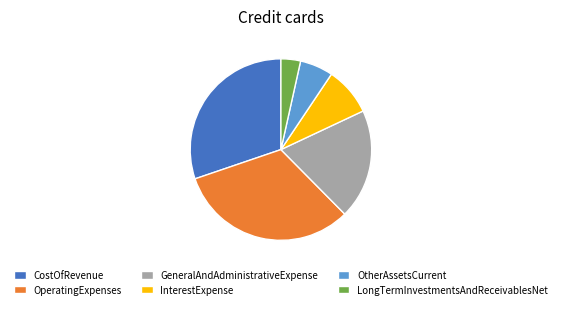

Is OperatingExpenses the majority of the pie?

No